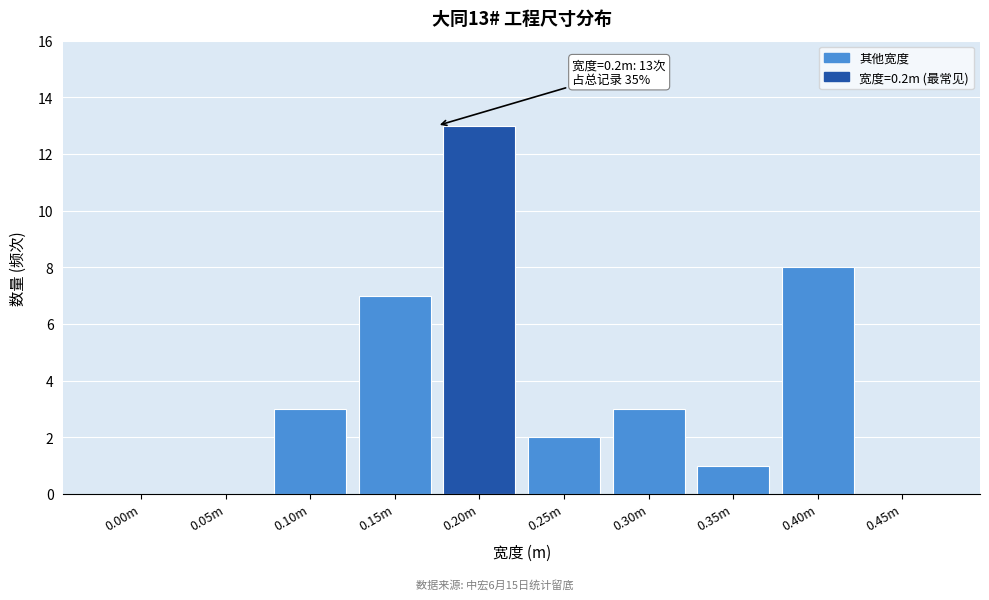

What is the maximum value shown in the chart?

13